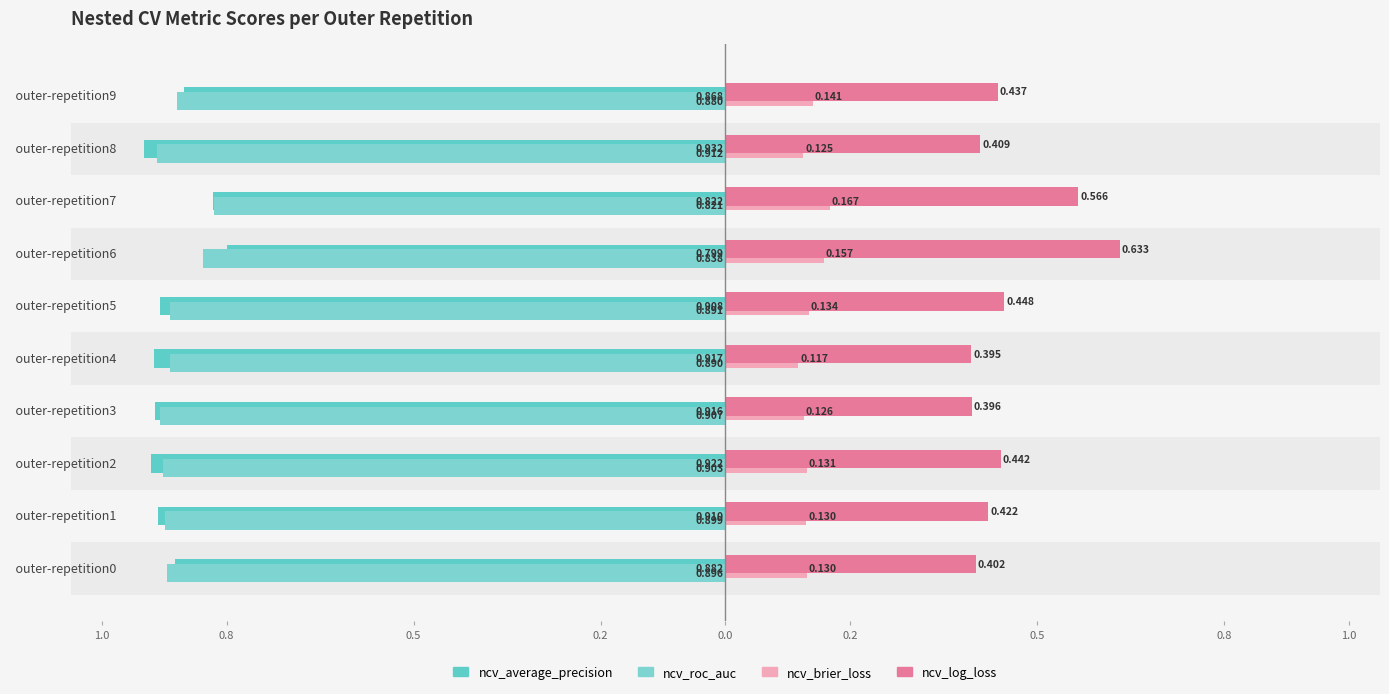

Which series has the largest range (max minus min)?

ncv_log_loss